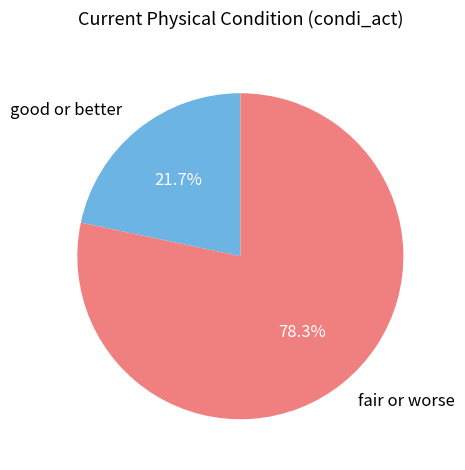

What is the total percentage of fair or worse and good or better?

100.0%